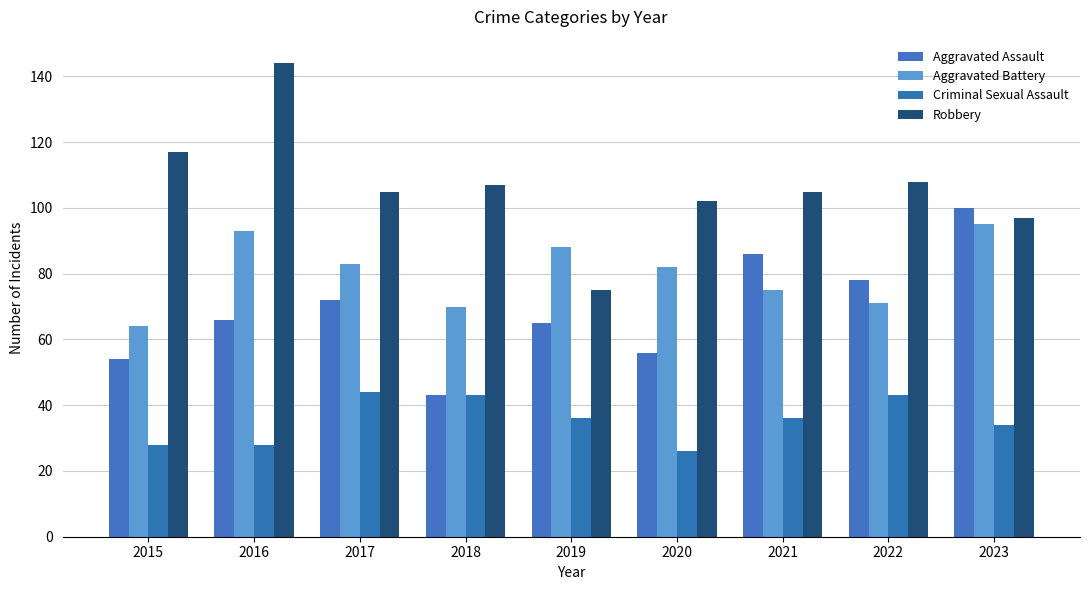

Are the bars grouped side by side (vs. stacked)?

Yes